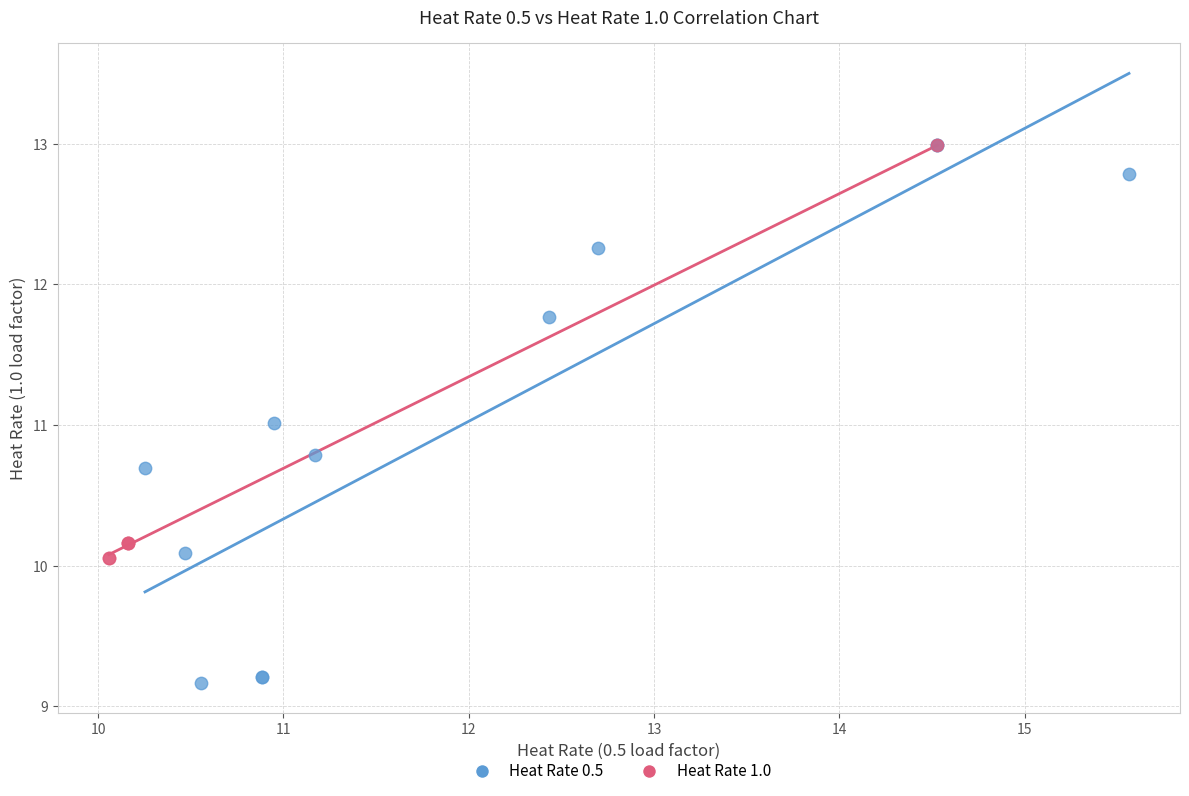

Which series reaches the minimum Y coordinate?

Heat Rate 0.5